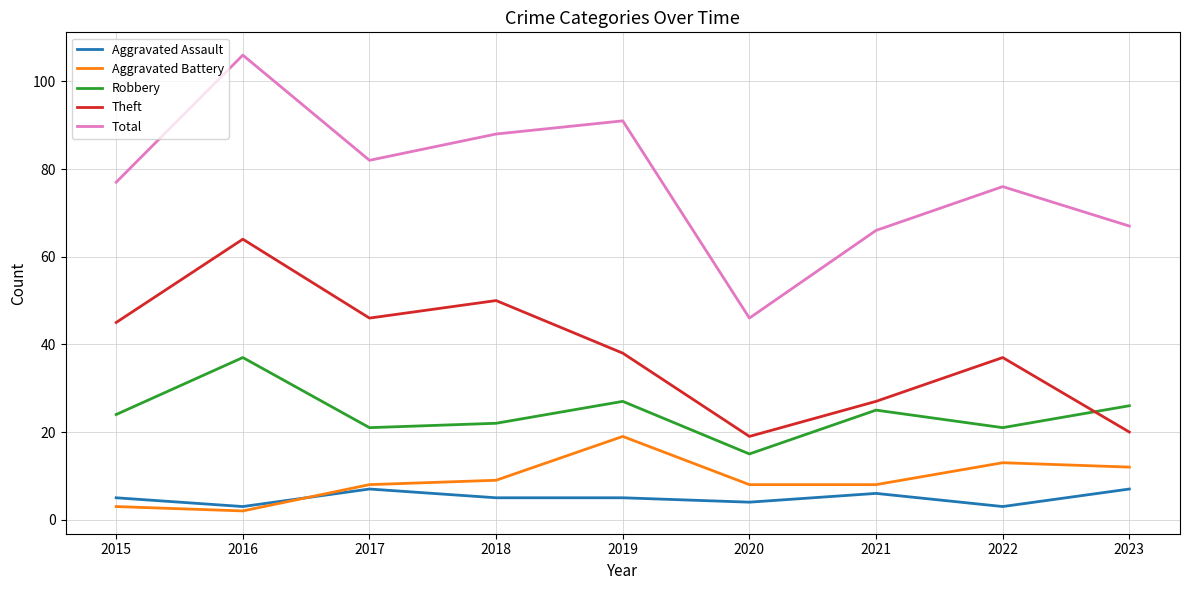

How many lines are shown in the chart?

5